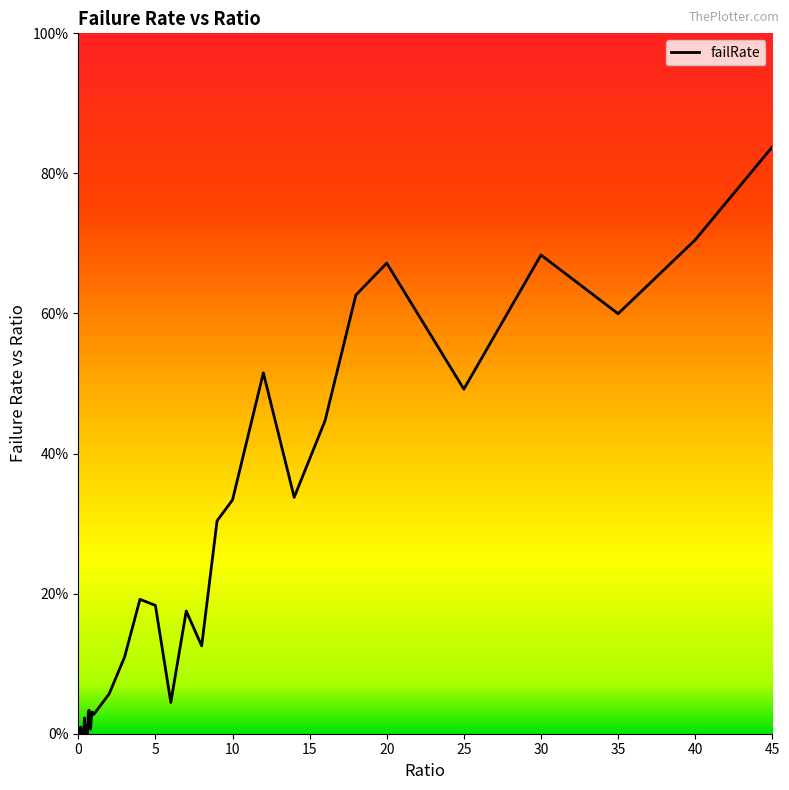

What is the difference between the maximum and minimum values?

83.8